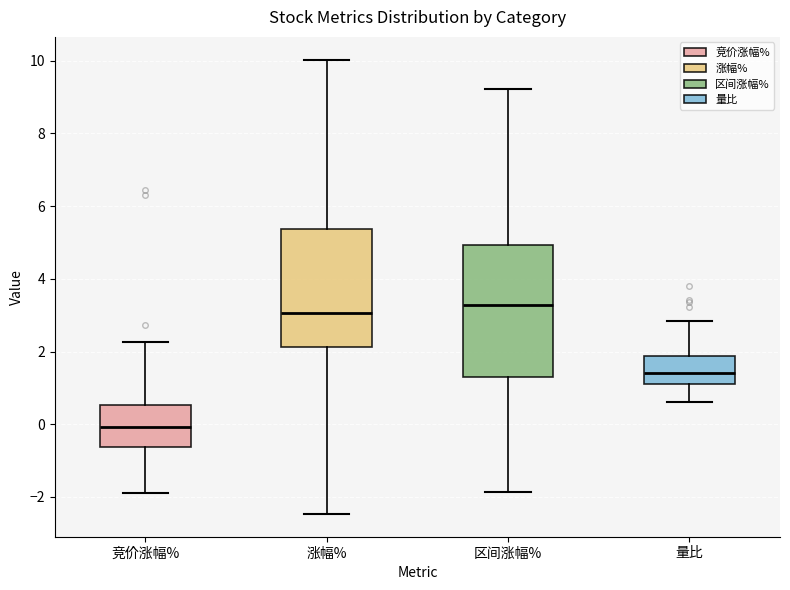

Reading left to right, read every box against the y-axis: the position of its median line, the range the box covers, and the ends of its whiskers. The values are not printed on the chart, so give them approximately, as read against the axis.

竞价涨幅%: median 0.0, box -0.6 to 0.6, whiskers -1.8 to 2.2
涨幅%: median 3.0, box 2.2 to 5.4, whiskers -2.4 to 10.0
区间涨幅%: median 3.2, box 1.2 to 5.0, whiskers -1.8 to 9.2
量比: median 1.4, box 1.2 to 1.8, whiskers 0.6 to 2.8